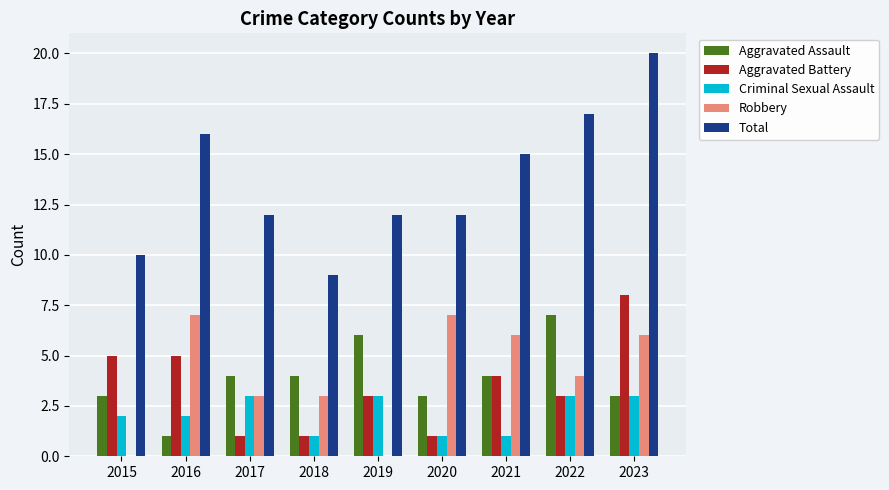

How many categories are shown in the chart?

9